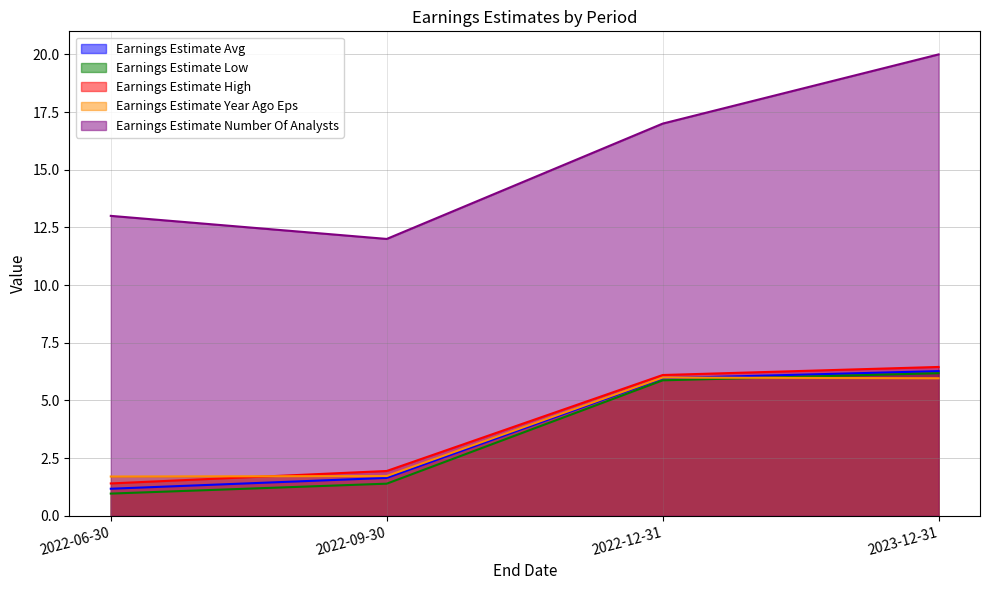

At which label does Earnings Estimate High first exceed 6?

2022-12-31